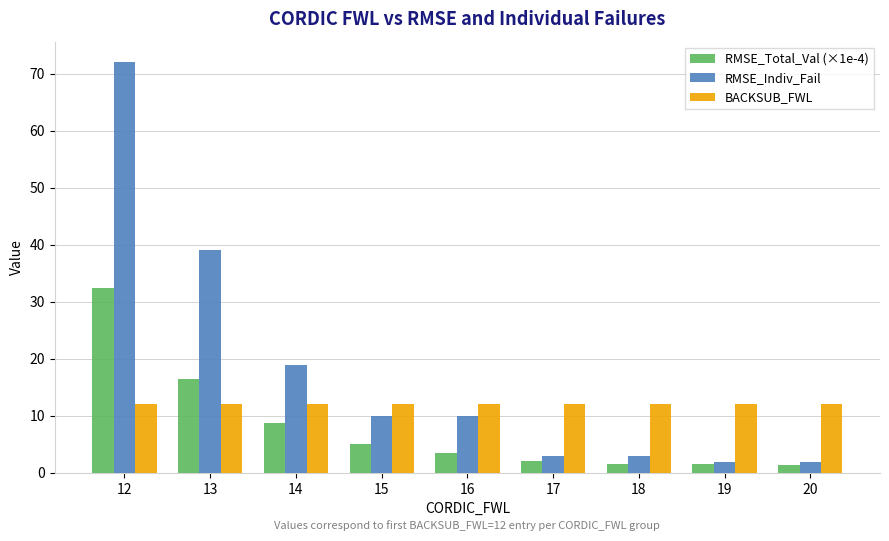

What are all the series names shown in the legend?

RMSE_Total_Val (×1e-4), RMSE_Indiv_Fail, BACKSUB_FWL